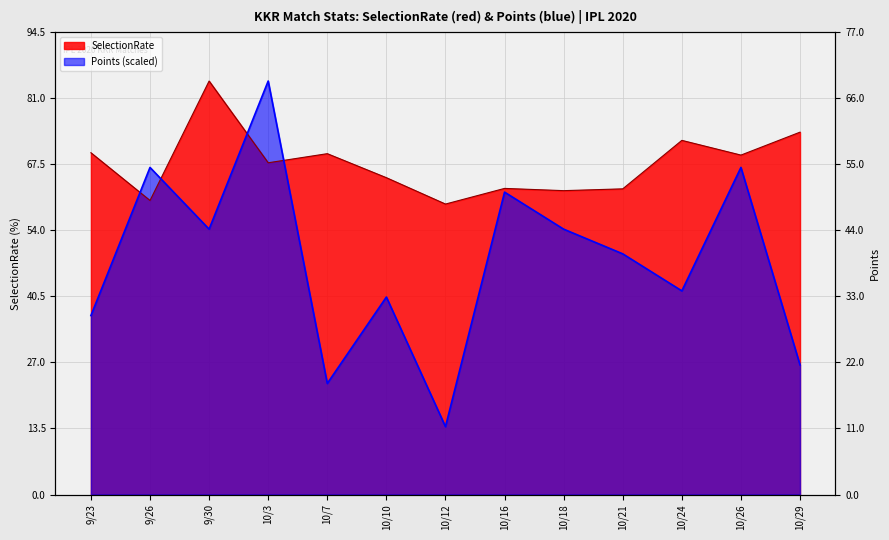

How many values in the SelectionRate series exceed 67?

7